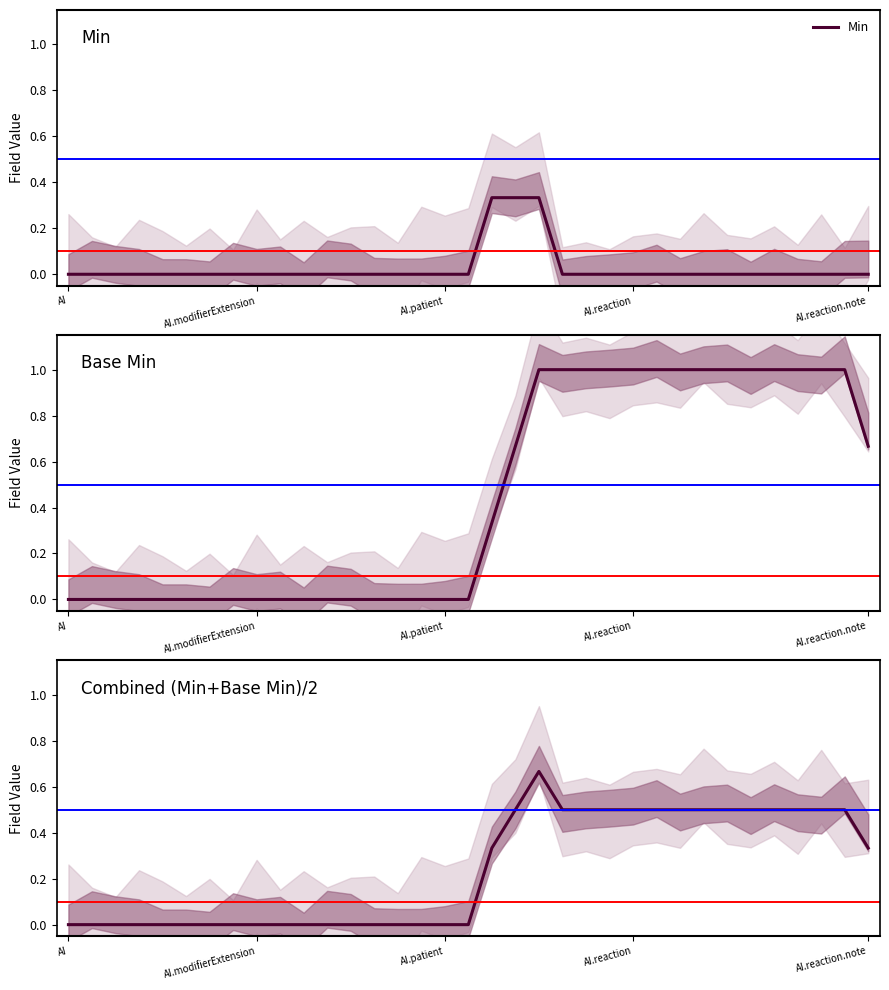

Rank the series at 32 from lowest to highest value.

Min, Combined (Min+Base Min)/2, Base Min